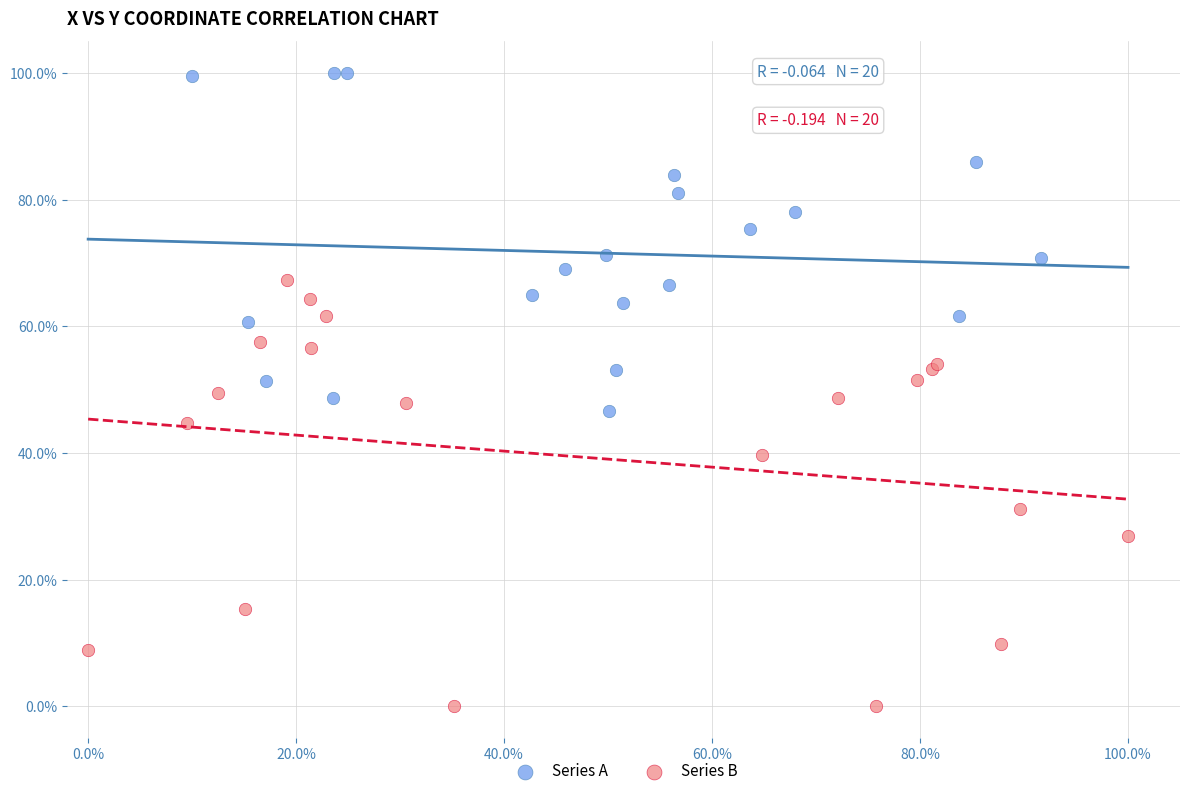

What are all the series names shown in the legend?

Series A, Series B